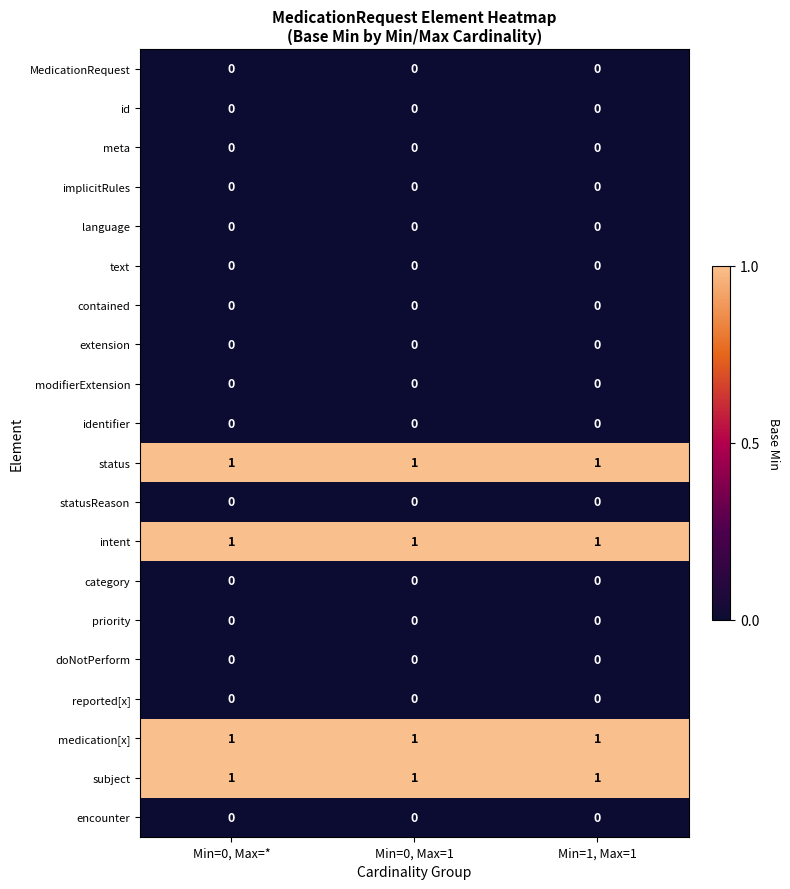

True or false: meta has a value of 0 at Min=0, Max=*.

True